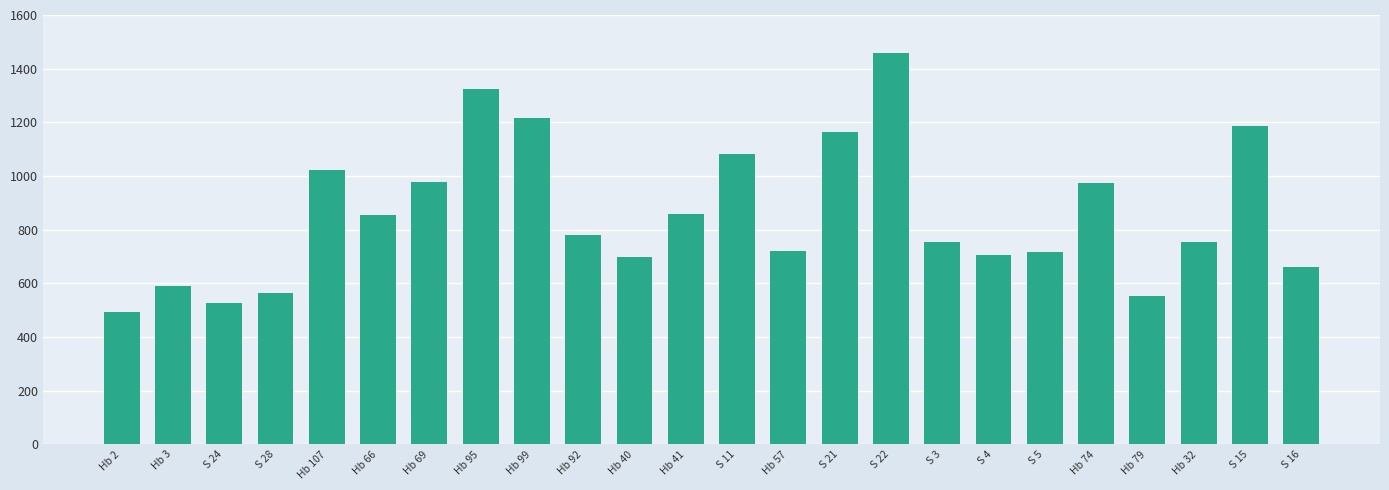

What is the minimum value shown in the chart?

494.0